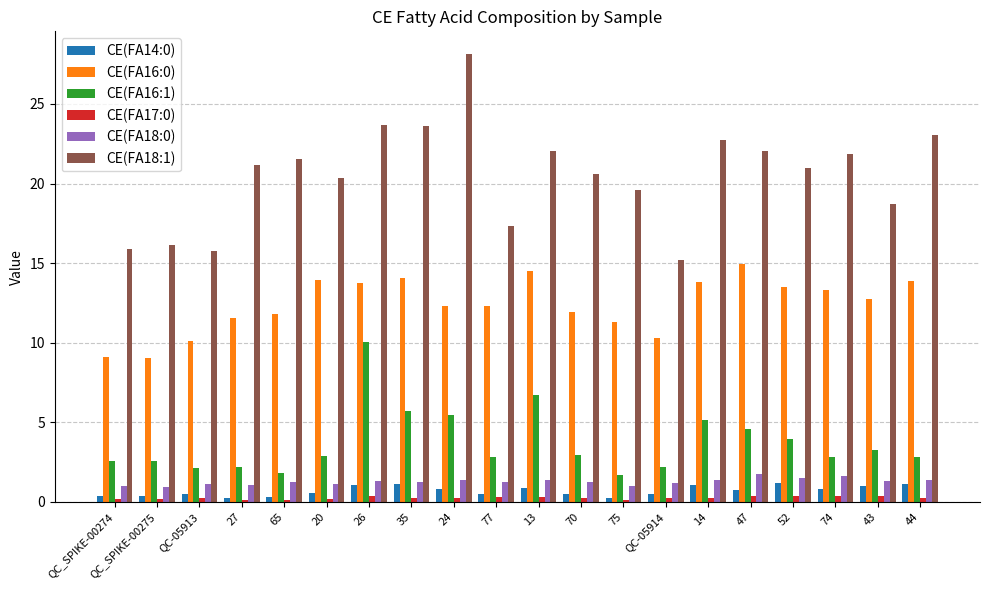

Is it true that CE(FA18:1) equals 22.7 at 14?

True